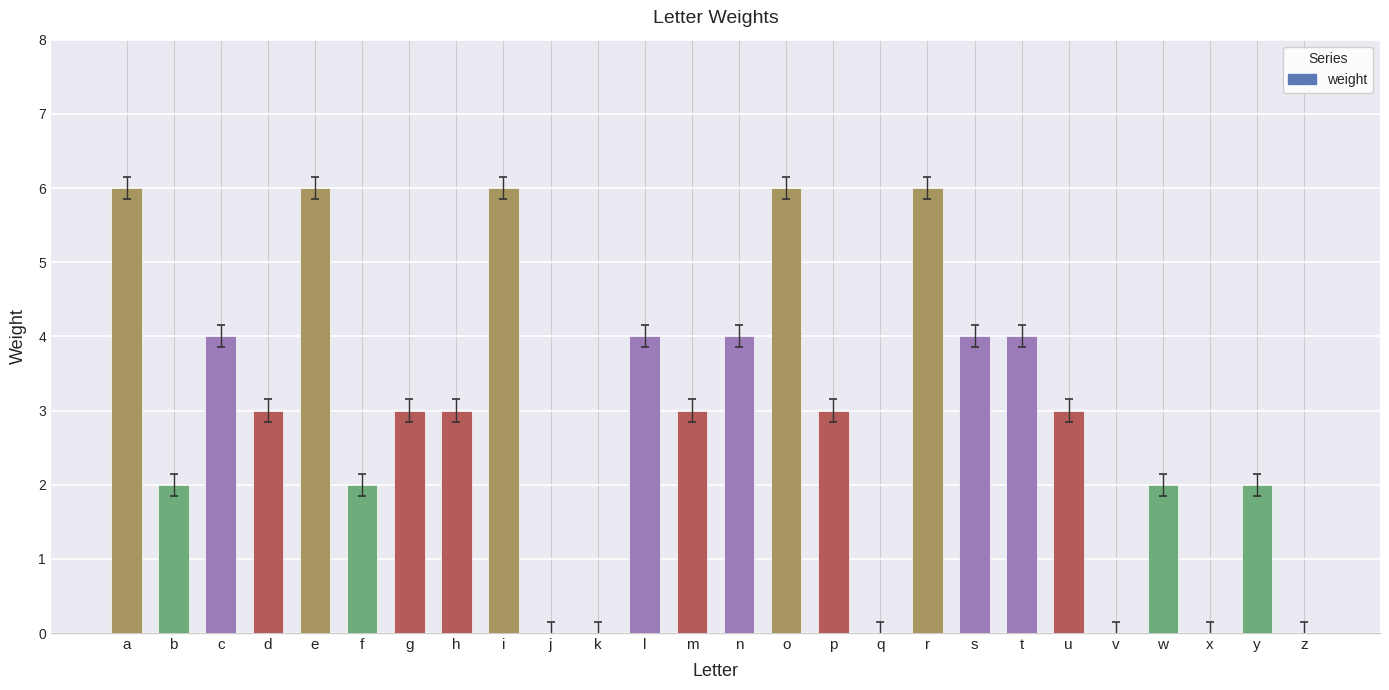

At which label does the data first exceed 3?

a